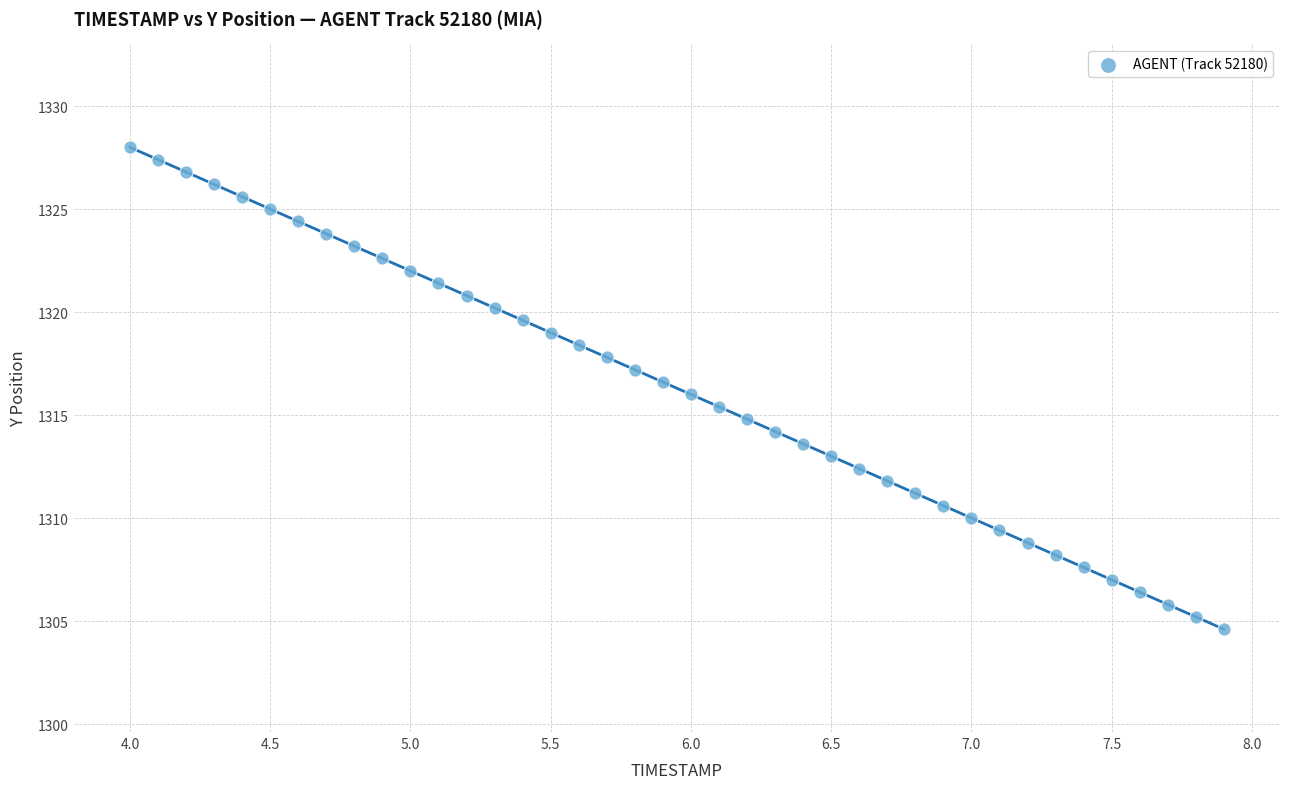

What is the range of X values (max minus min)?

3.9